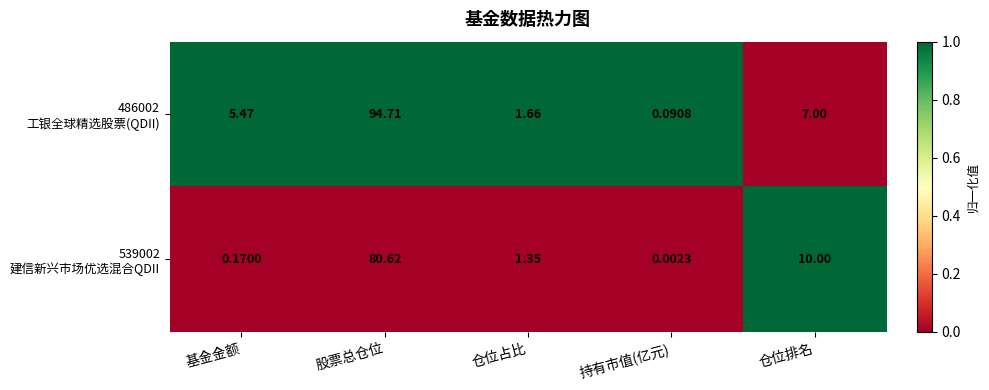

At which category is the sum across all series the highest?

股票总仓位